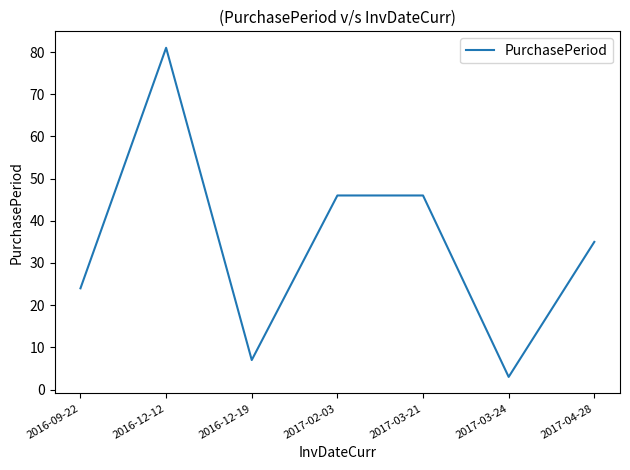

What position from the left is 2016-12-12?

2